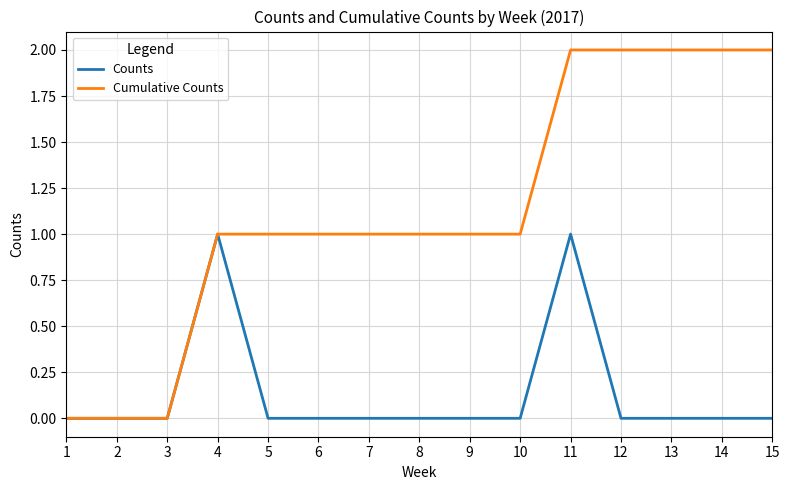

Rank the series by their average value, from lowest to highest.

Counts, Cumulative Counts